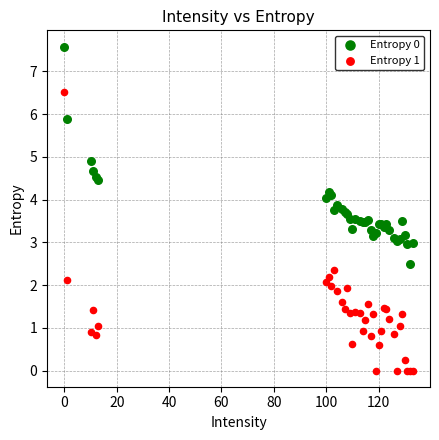

Which series reaches the minimum Y coordinate?

Entropy 1